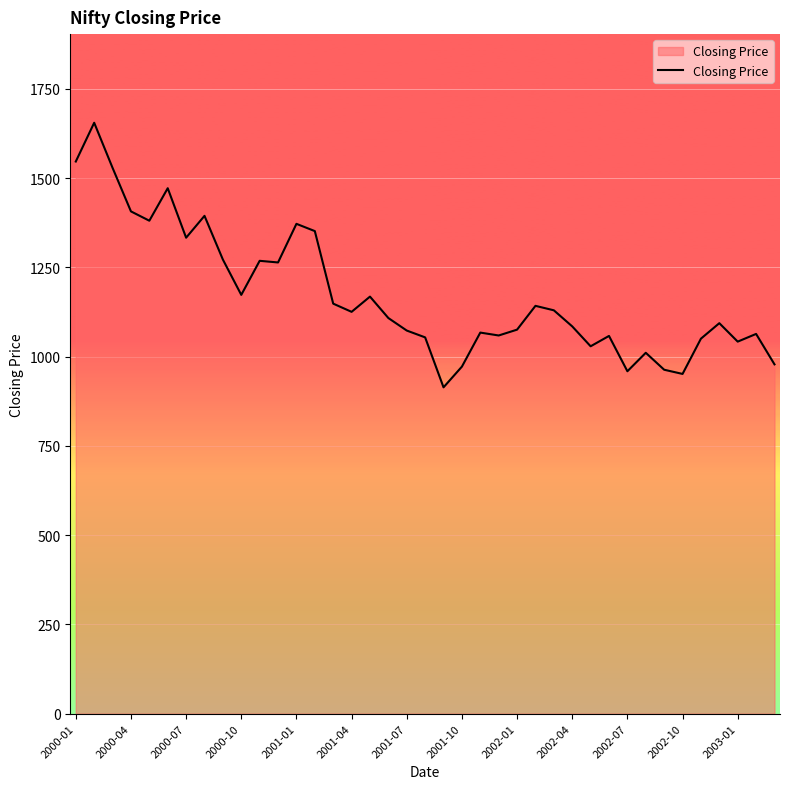

What is the maximum value shown in the chart?

1654.8